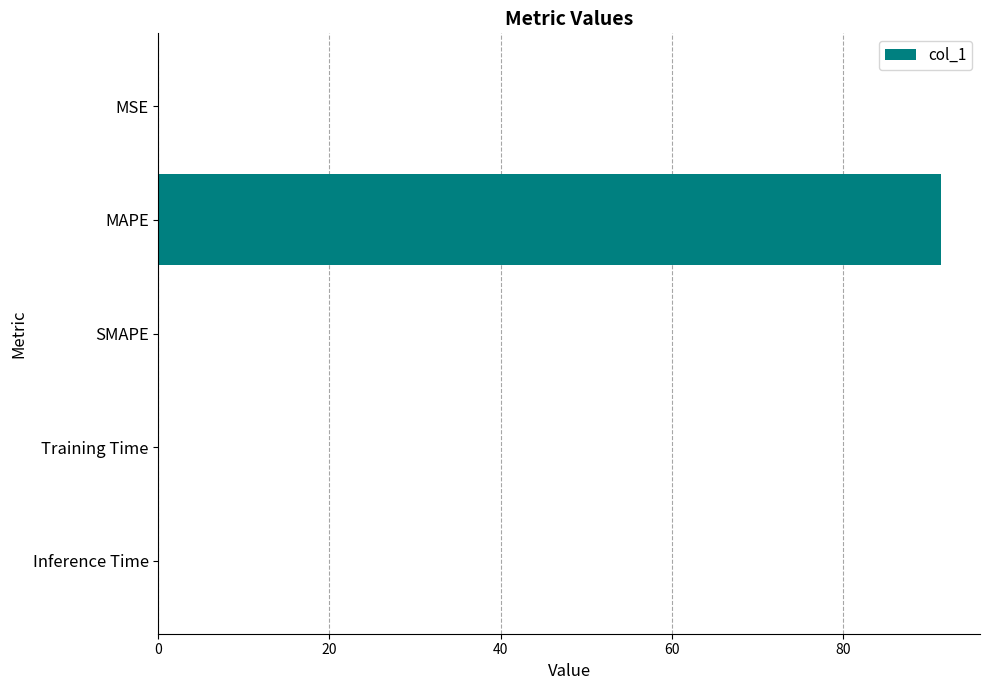

What is the sum of all values?

91.5